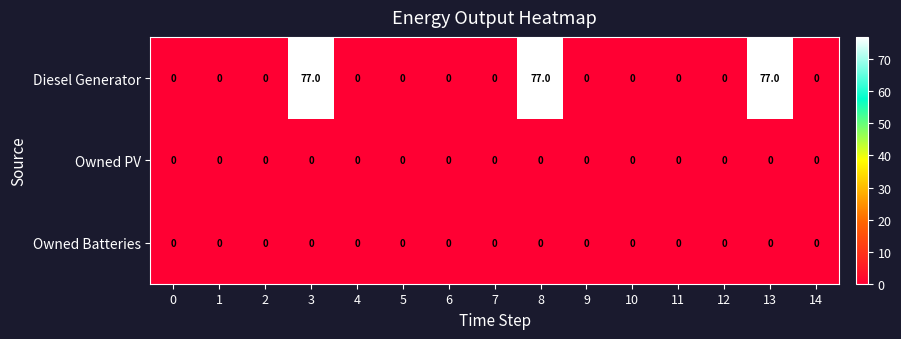

What is the average value of the Diesel Generator series?

15